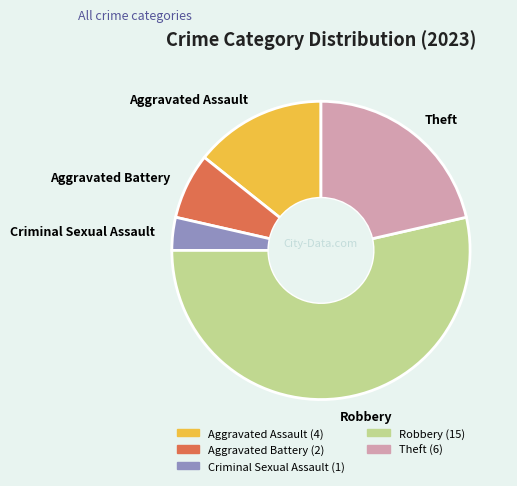

Which category has the smallest portion of the pie?

Criminal Sexual Assault